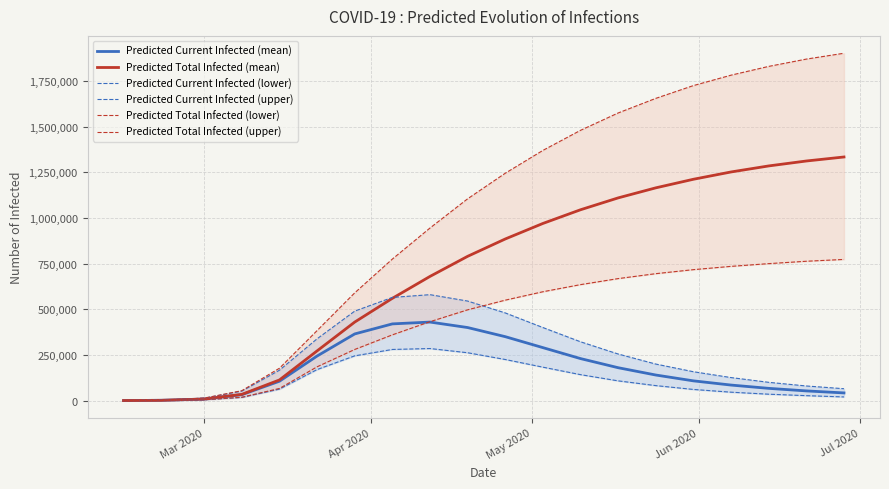

Does the chart display data point markers on the line(s)?

No